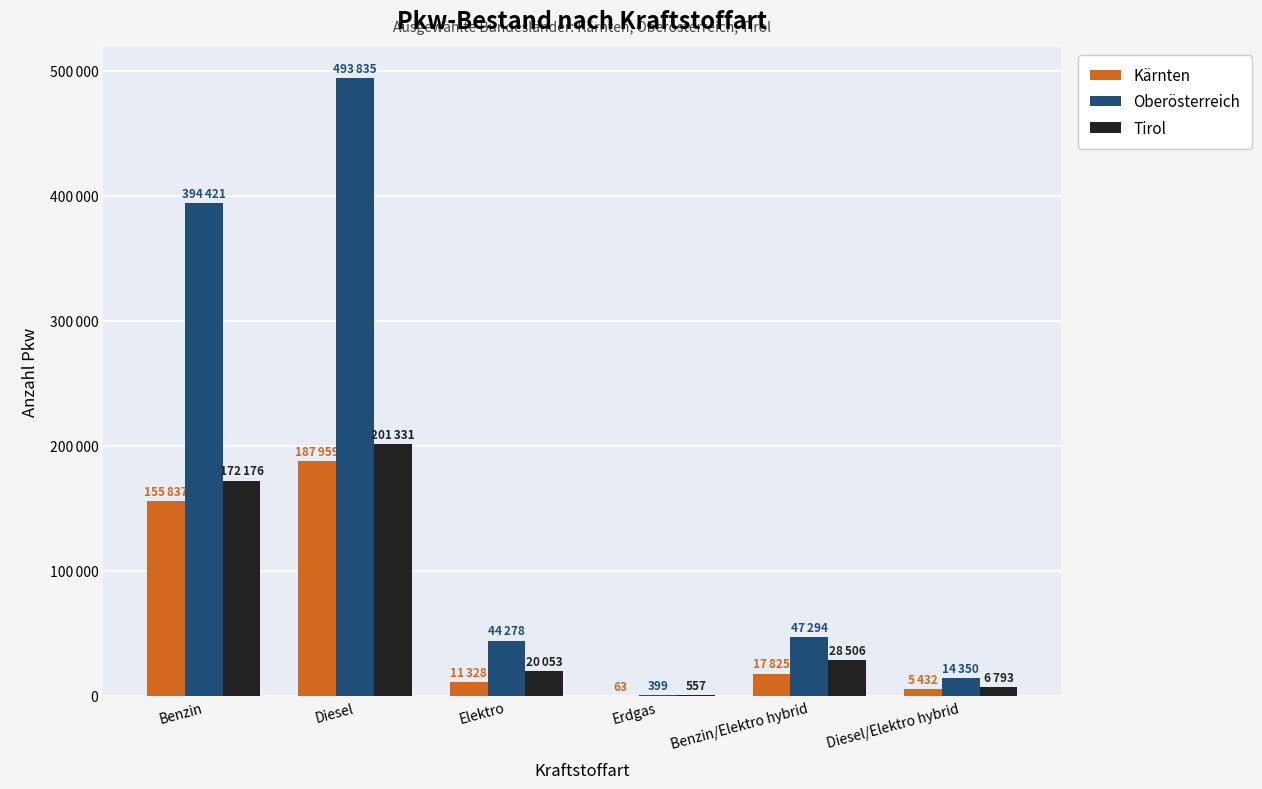

Are the bars horizontal?

No